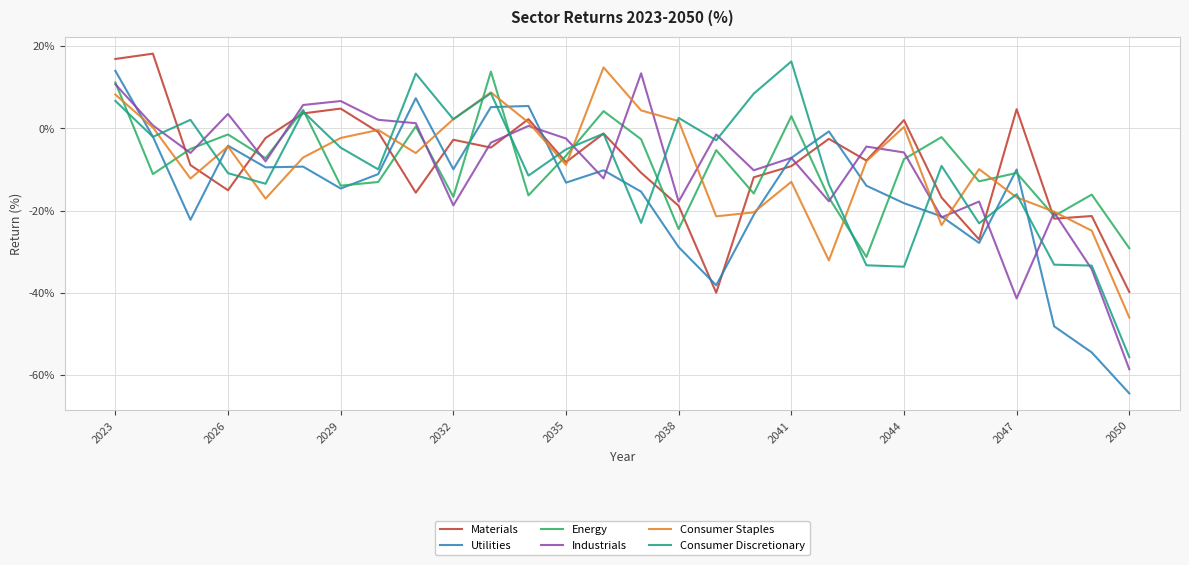

Which series has the widest spread of values?

Utilities